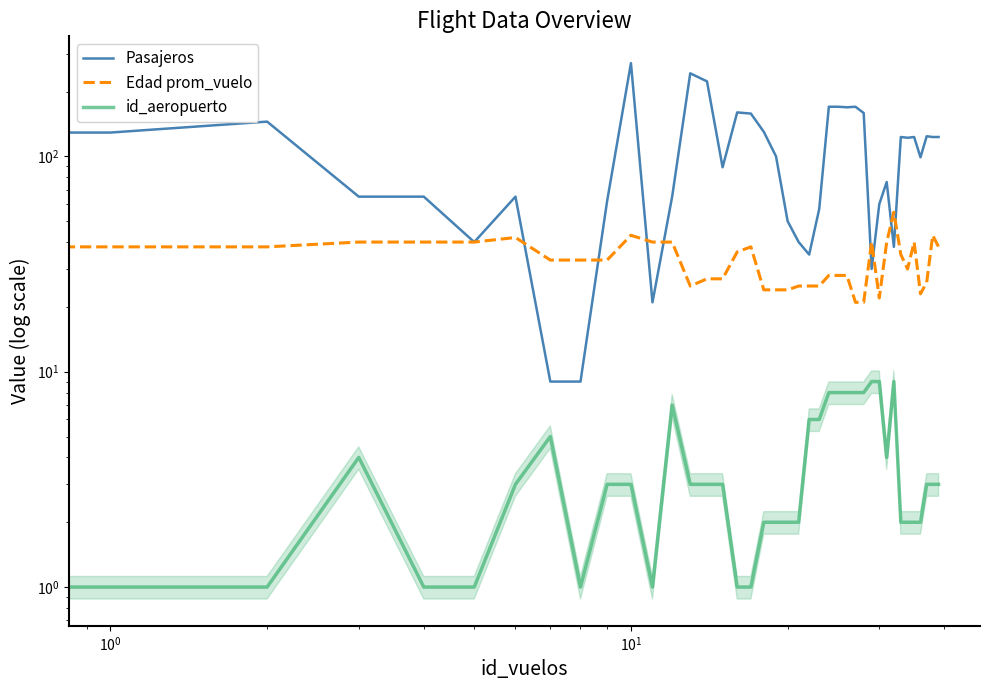

What is the greatest value displayed?

271